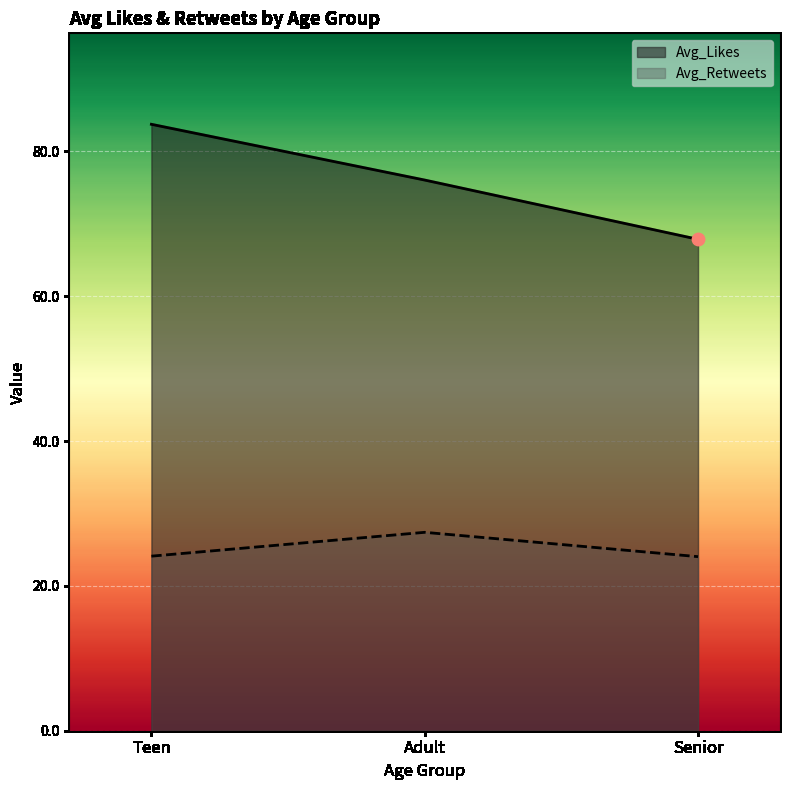

Which series has the largest total across all categories?

Avg_Likes